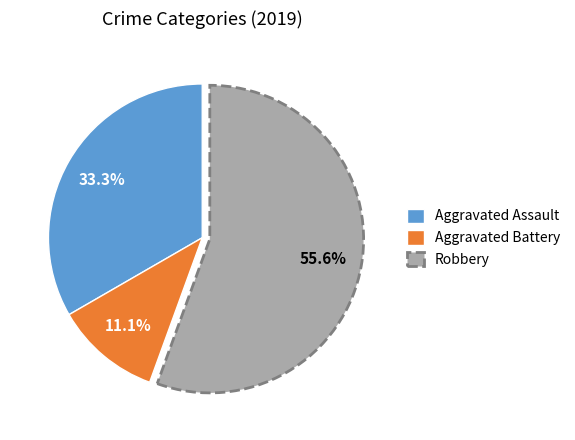

What is the largest slice in the pie chart?

Robbery